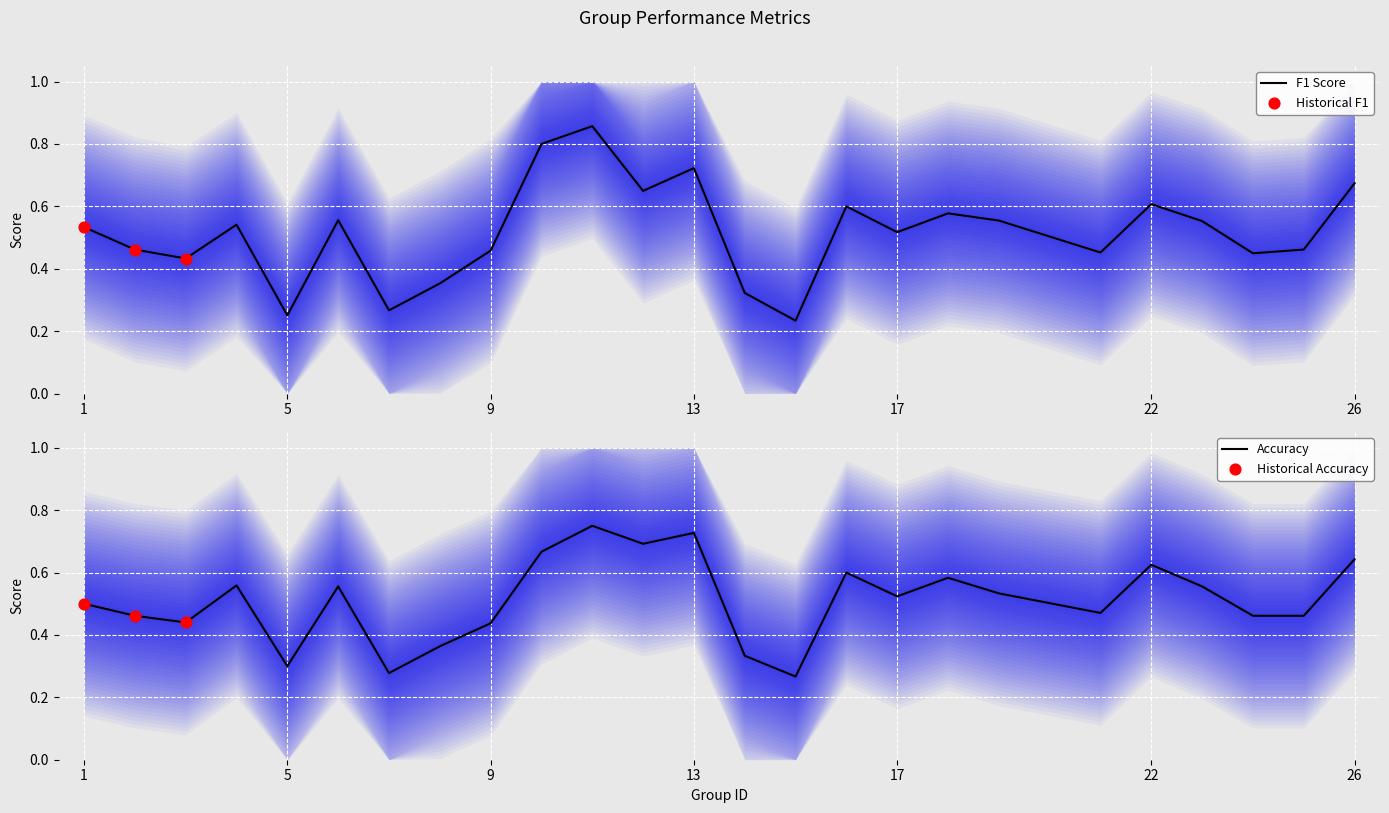

Which series has the largest Y range (max minus min)?

f1